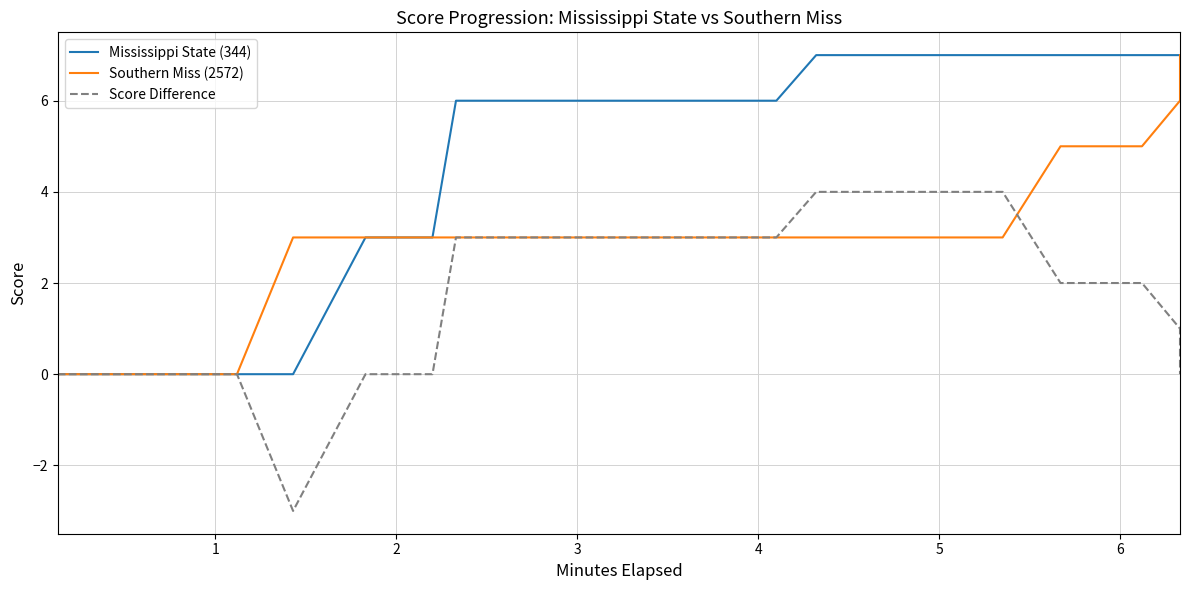

List the series in order of their overall mean, highest first.

Mississippi State (344), Southern Miss (2572), Score Difference